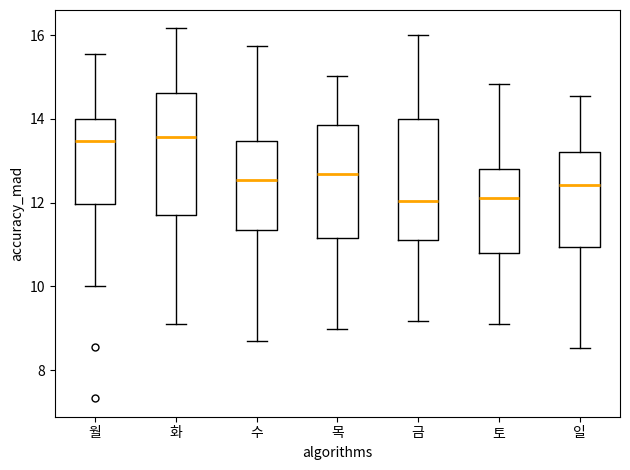

Reading left to right, transcribe this box plot: for each box, give where its median line is, the range the box spans, and where its two whiskers end, as read against the y-axis. The values are not printed on the chart, so give them approximately, as read against the axis.

월: median 13.4, box 12.0 to 14.0, whiskers 10.0 to 15.6
화: median 13.6, box 11.8 to 14.6, whiskers 9.2 to 16.2
수: median 12.6, box 11.4 to 13.4, whiskers 8.6 to 15.8
목: median 12.6, box 11.2 to 13.8, whiskers 9.0 to 15.0
금: median 12.0, box 11.2 to 14.0, whiskers 9.2 to 16.0
토: median 12.2, box 10.8 to 12.8, whiskers 9.2 to 14.8
일: median 12.4, box 11.0 to 13.2, whiskers 8.6 to 14.6